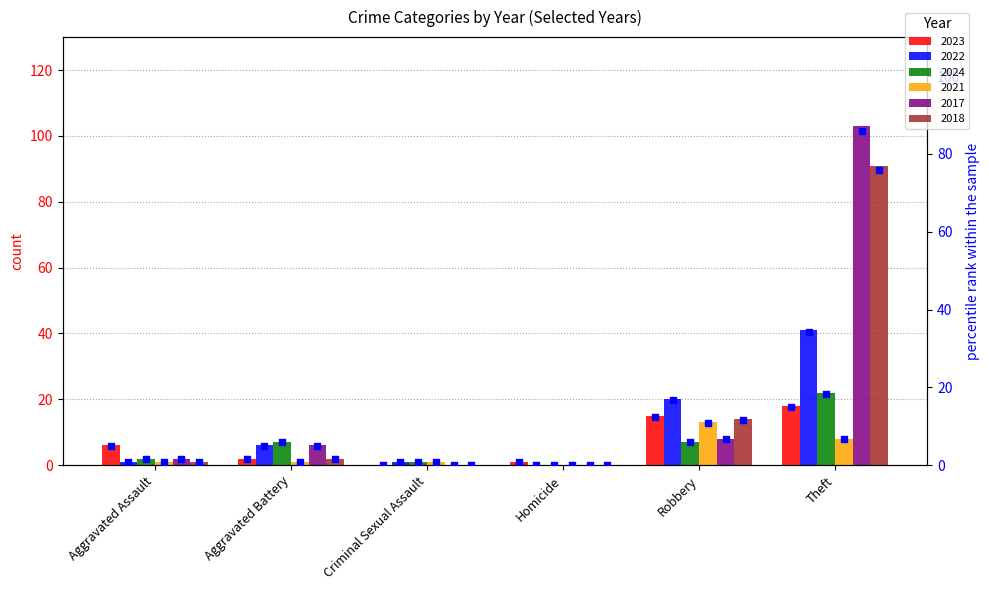

What is the change in value from Aggravated Battery to Homicide?

-0.8